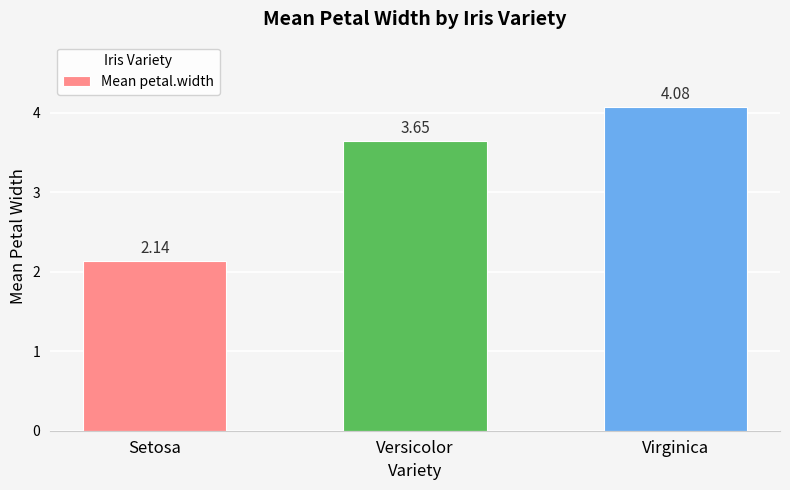

At which label is the value closest to 3?

Versicolor